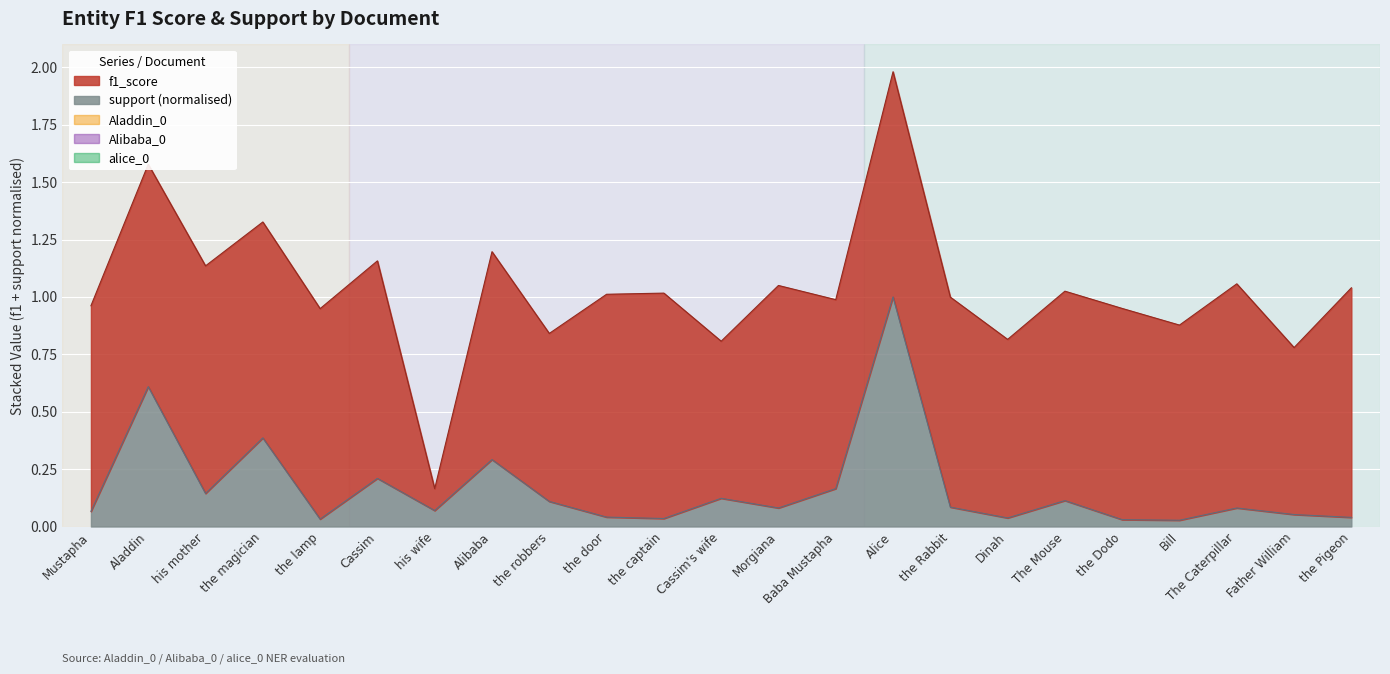

Which category has the highest value across all series?

Alice